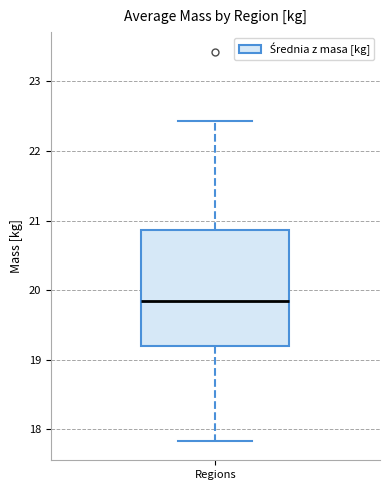

Read this box plot against the y-axis: the position of the median line, the range covered by the box, and the ends of both whiskers. The values are not printed on the chart, so give them approximately, as read against the axis.

median 19.8, box 19.2 to 20.9, whiskers 17.8 to 22.4